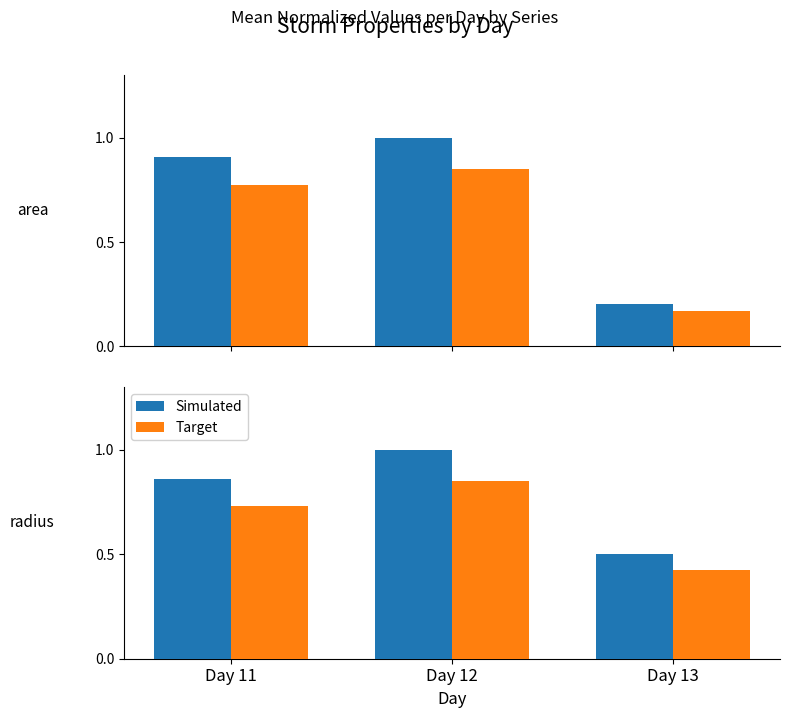

Which category has the lowest value across all series?

Day 13